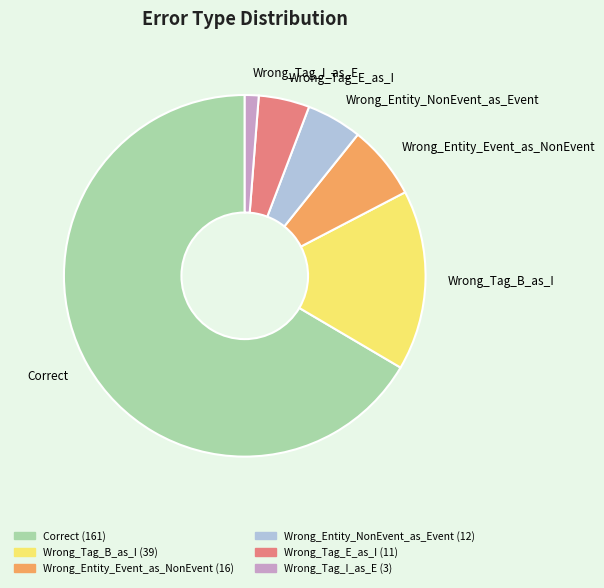

Is it true that Wrong_Tag_B_as_I is 16% of the pie?

True